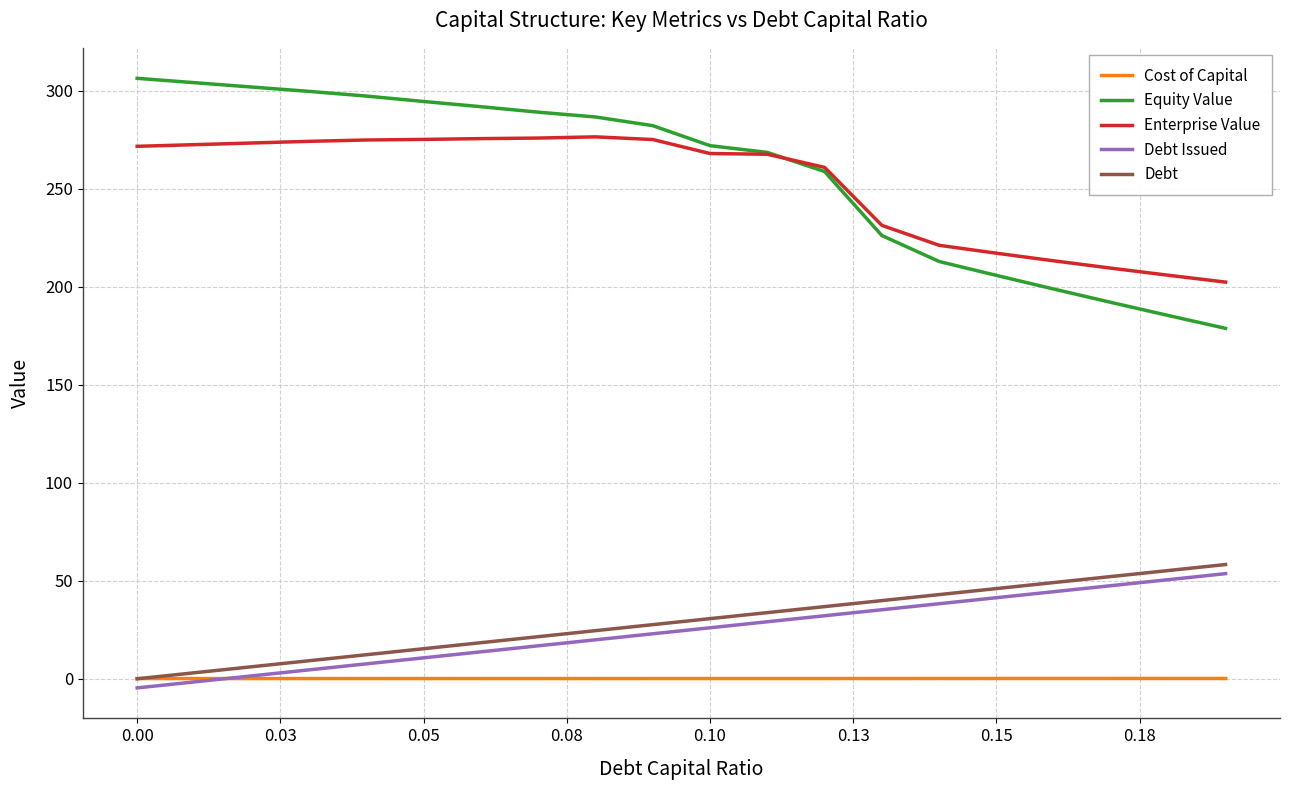

What are all the series names shown in the legend?

Cost of Capital, Equity Value, Enterprise Value, Debt Issued, Debt